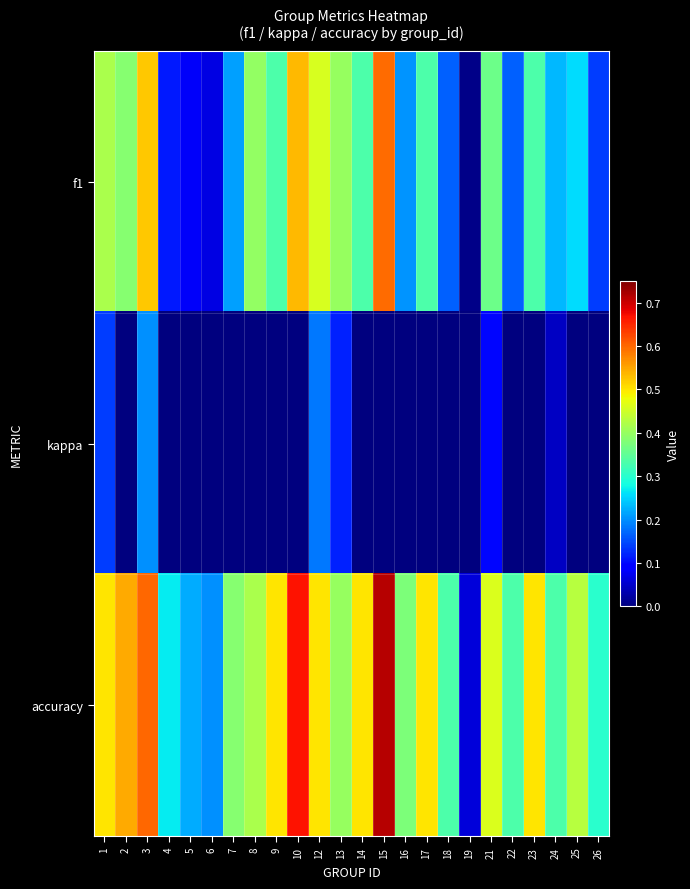

Which has a higher value, 14 or 9?

14